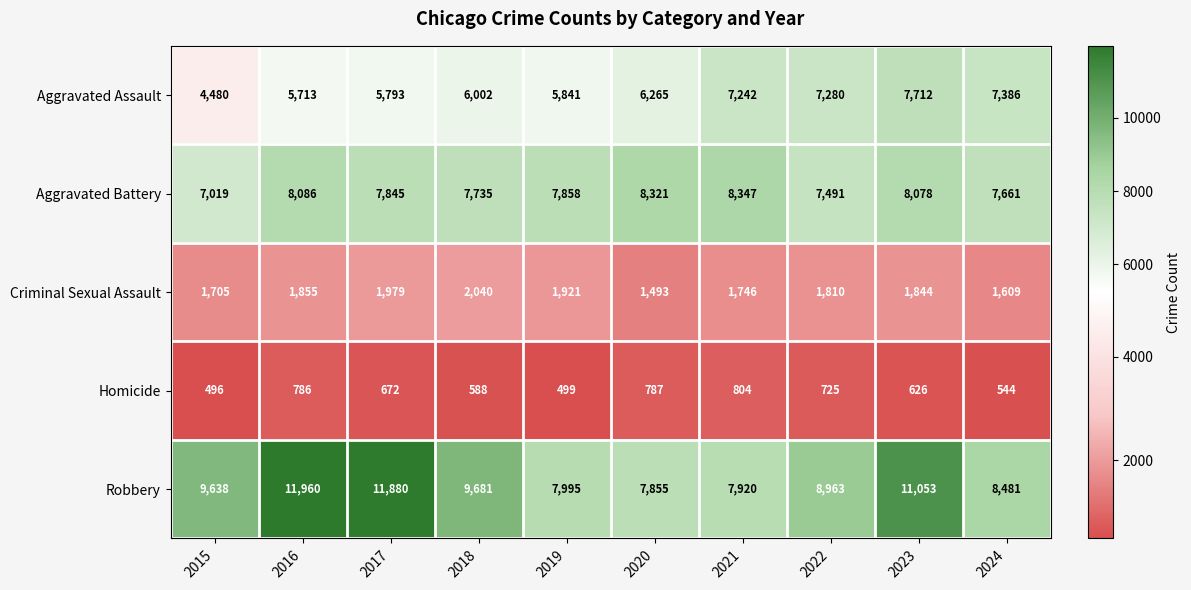

Rank the series at 2018 from highest to lowest value.

Robbery, Aggravated Battery, Aggravated Assault, Criminal Sexual Assault, Homicide